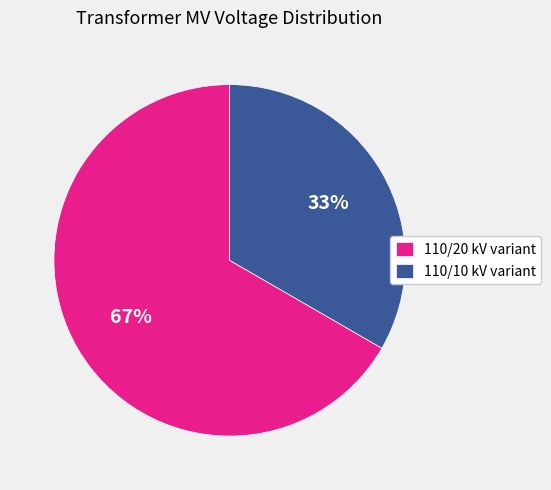

What is the ratio of the value at 110/20 kV variant to the value at 110/10 kV variant?

2.0